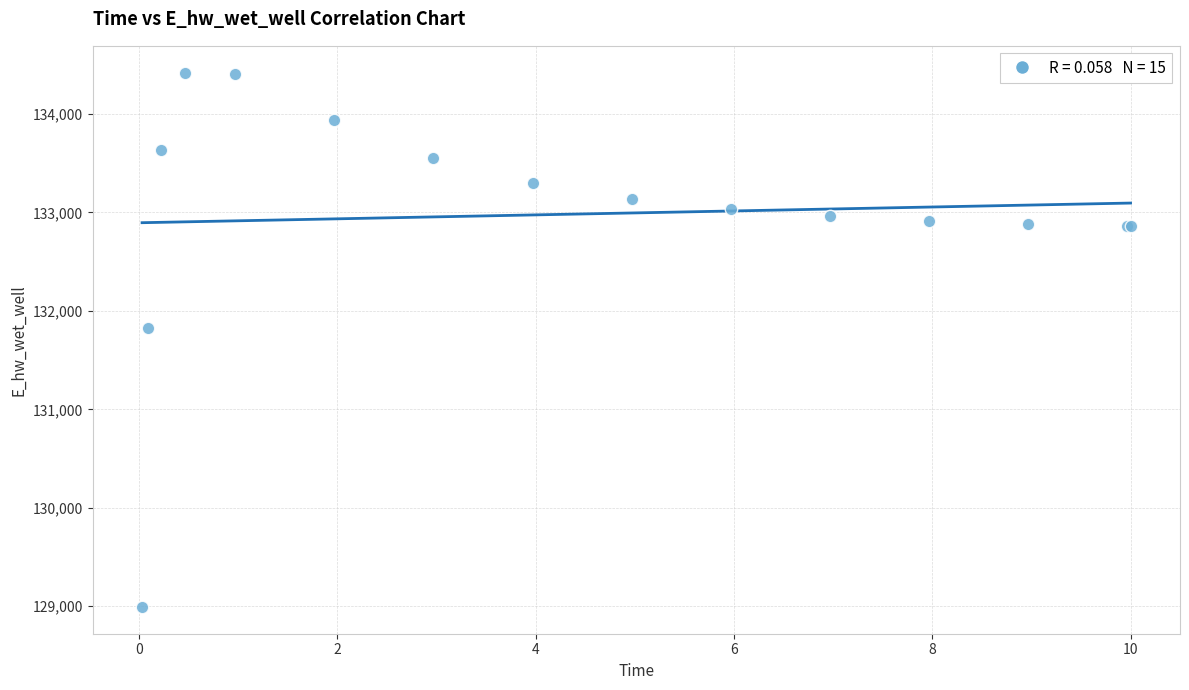

What Y value in the scatter plot is closest to 131706?

131823.7